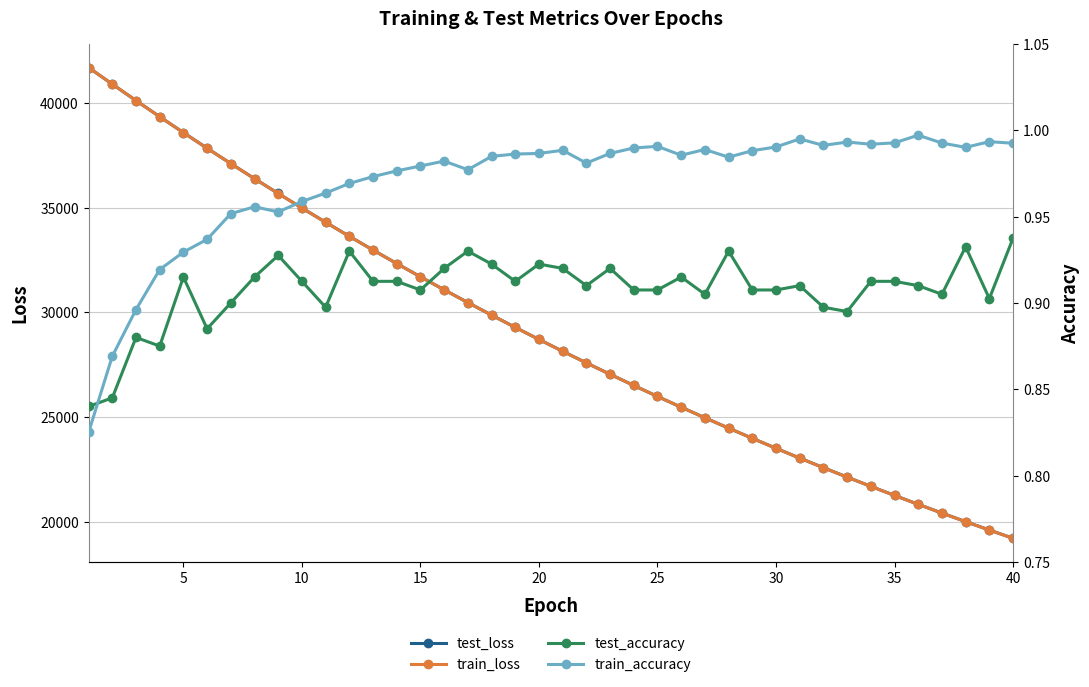

True or false: test_loss and test_accuracy cross at least once.

False